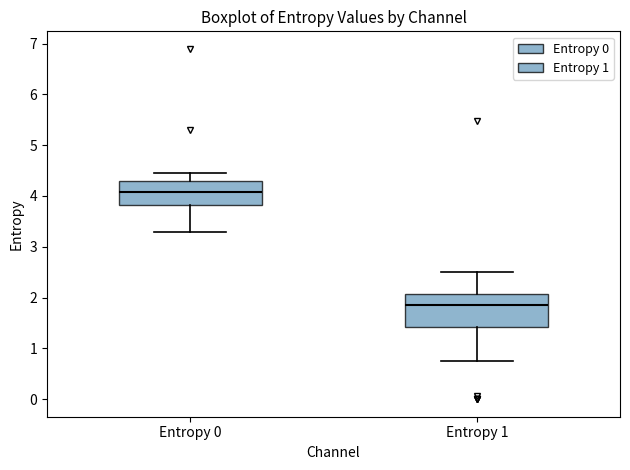

Where does the median line of the box for Entropy 1 sit on the y-axis? The values are not printed on the chart, so give them approximately, as read against the axis.

1.9